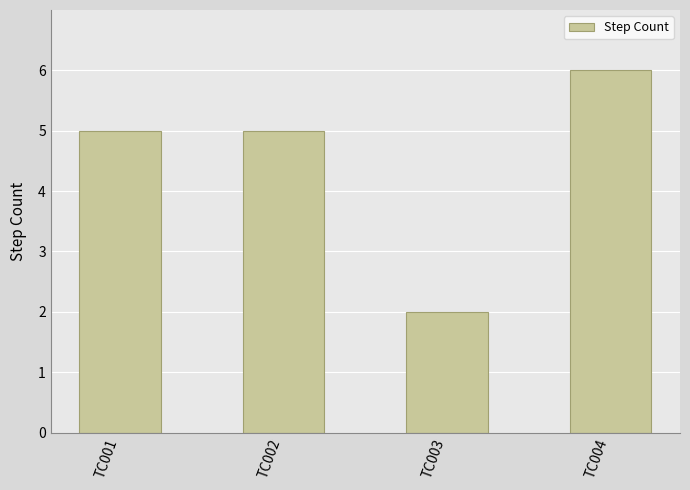

Does the chart contain any negative values?

No